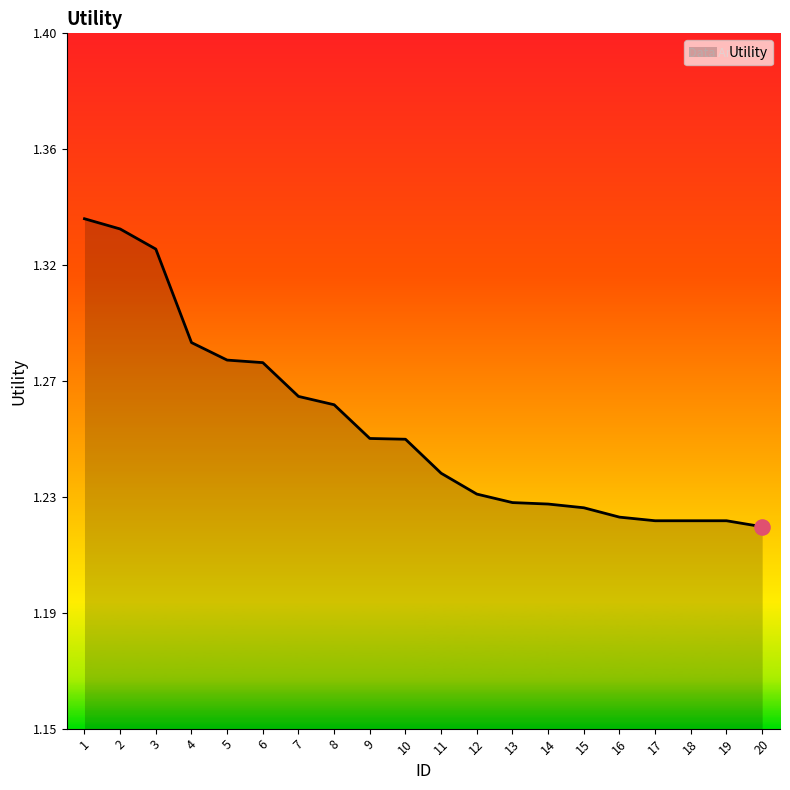

Does the chart have visible grid lines?

No